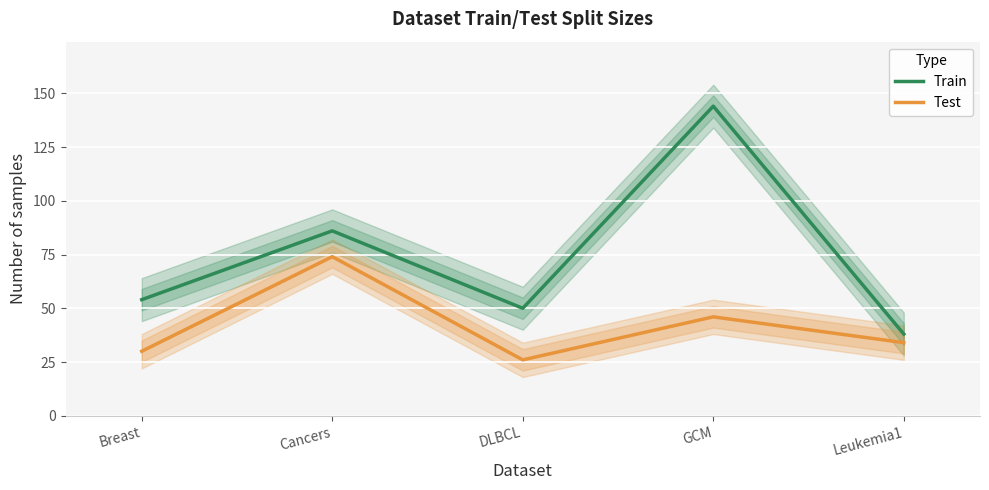

Is the value of Test at GCM greater than the value of Train at Cancers?

No